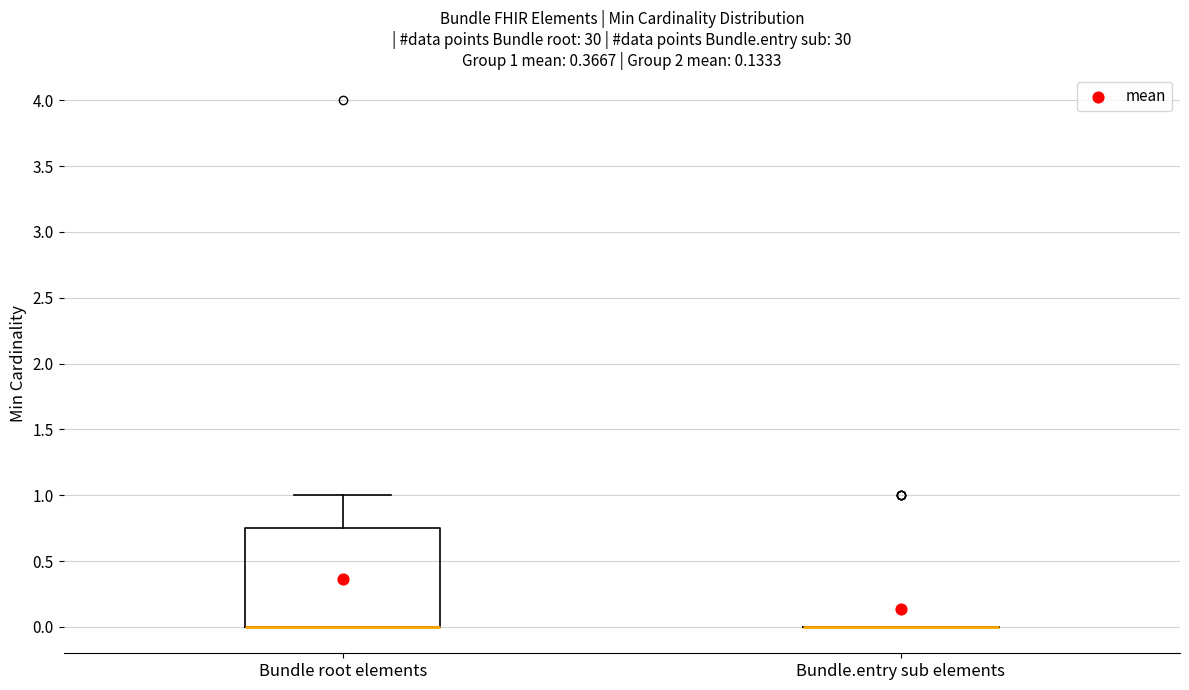

Which box is the tallest, from its lower edge to its upper edge?

Bundle root elements